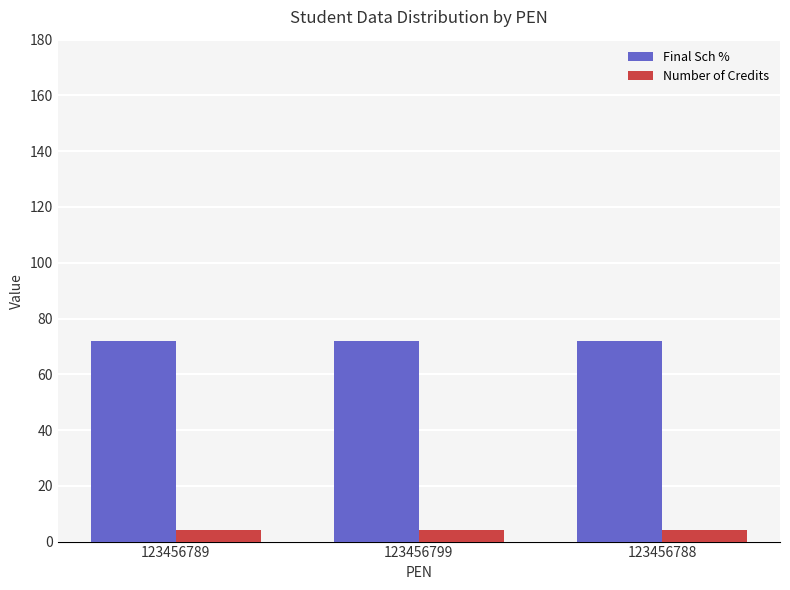

The value of Number of Credits at 123456788 is 4. True or false?

True